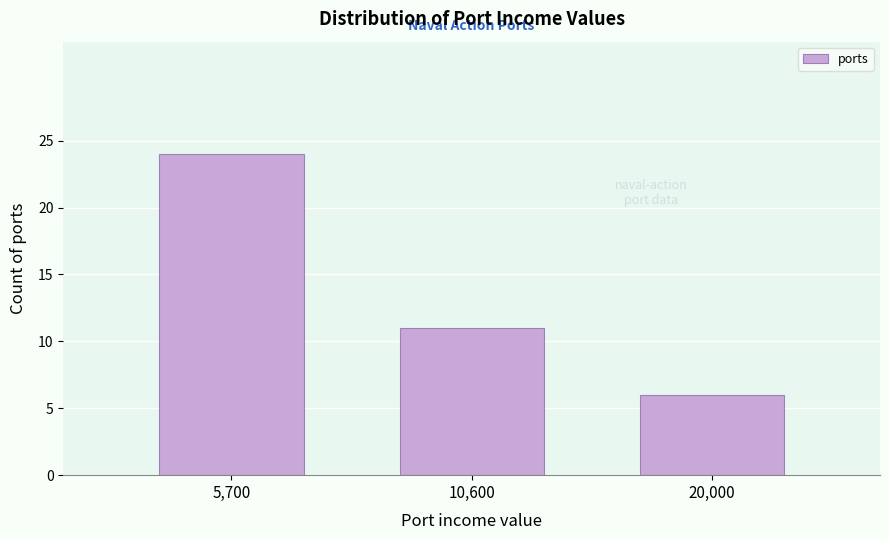

Reading right to left, transcribe all the data shown in this chart.

6	11	24